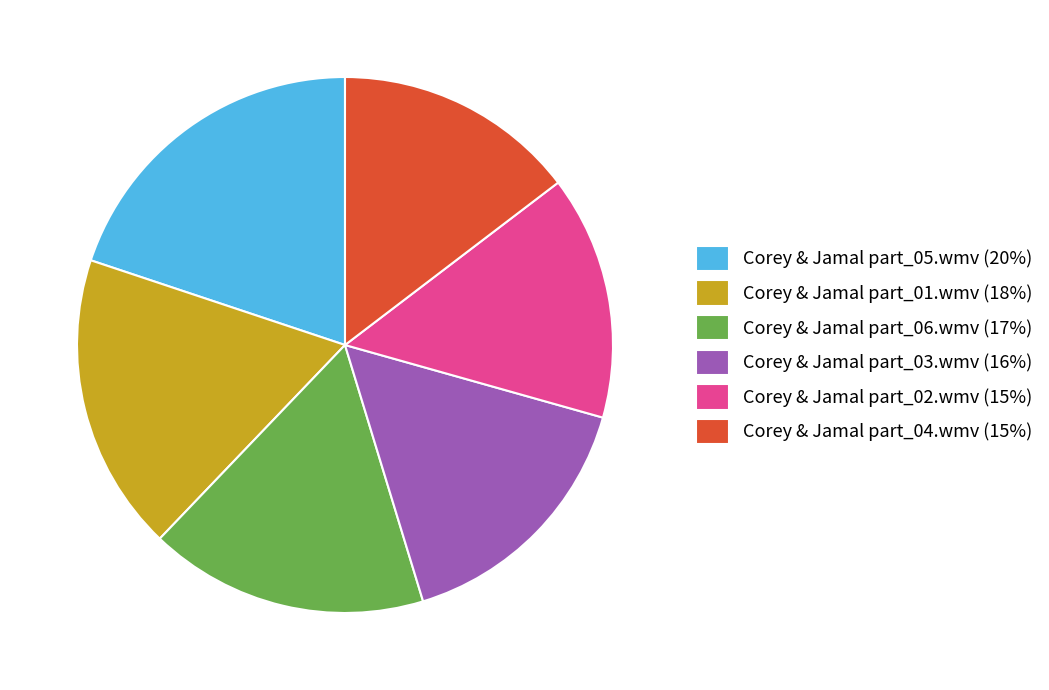

Does any single category account for the majority?

No